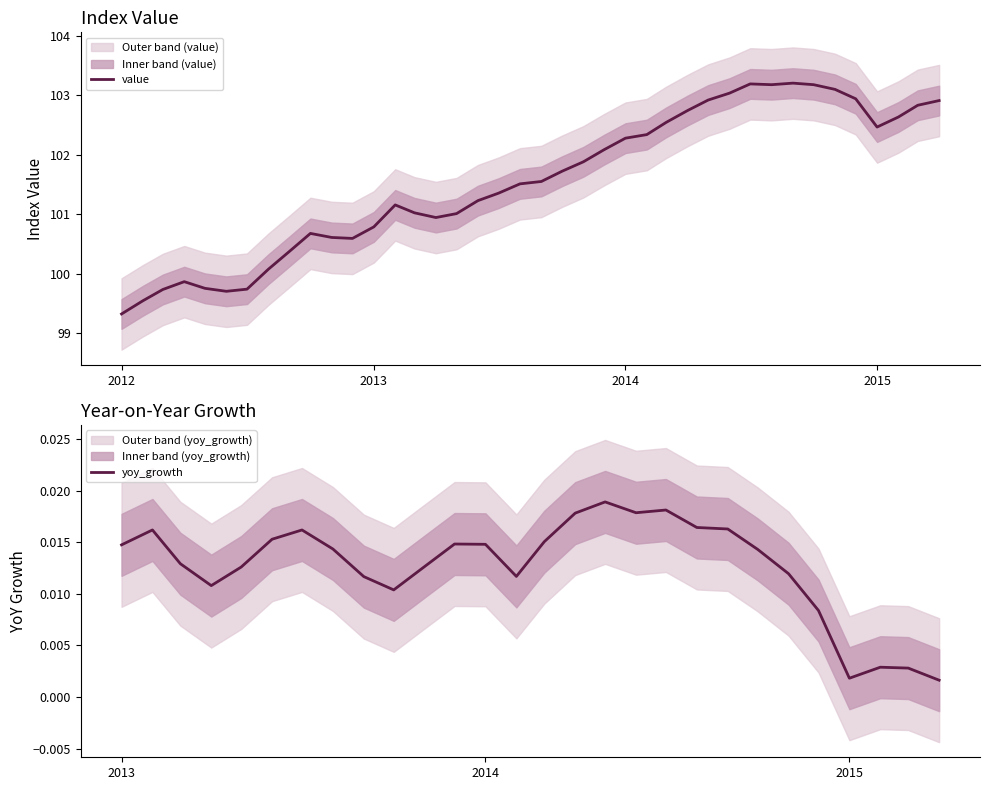

How many categories are shown in the chart?

40